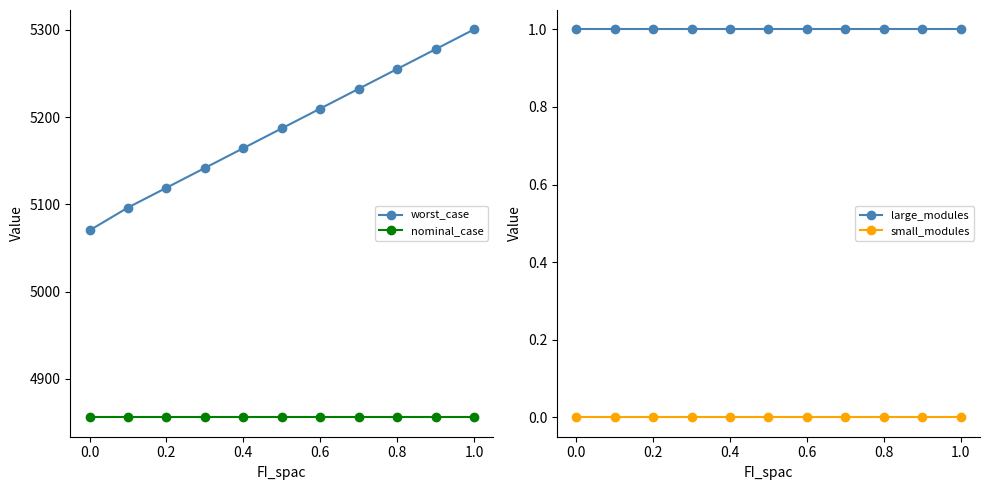

What is the lowest value of the nominal_case series?

4855.9